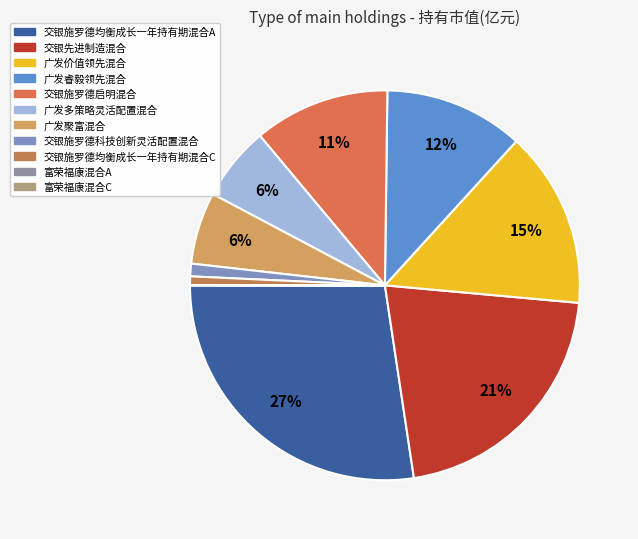

What is the change in value from 广发聚富混合 to 富荣福康混合C?

-0.9